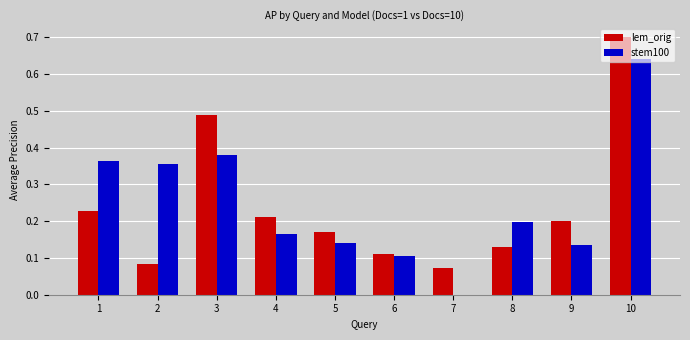

Where is lem_orig nearest to the value 0?

7